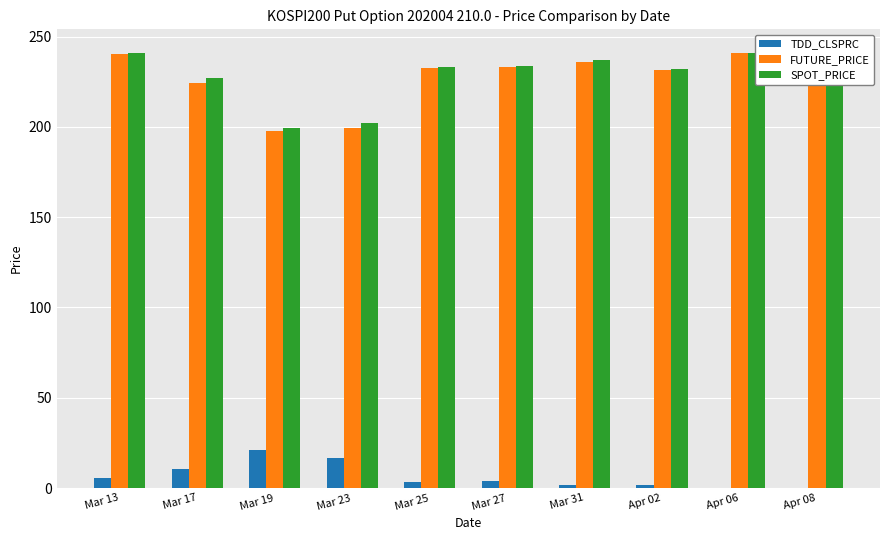

At how many categories does at least one series exceed 71?

10